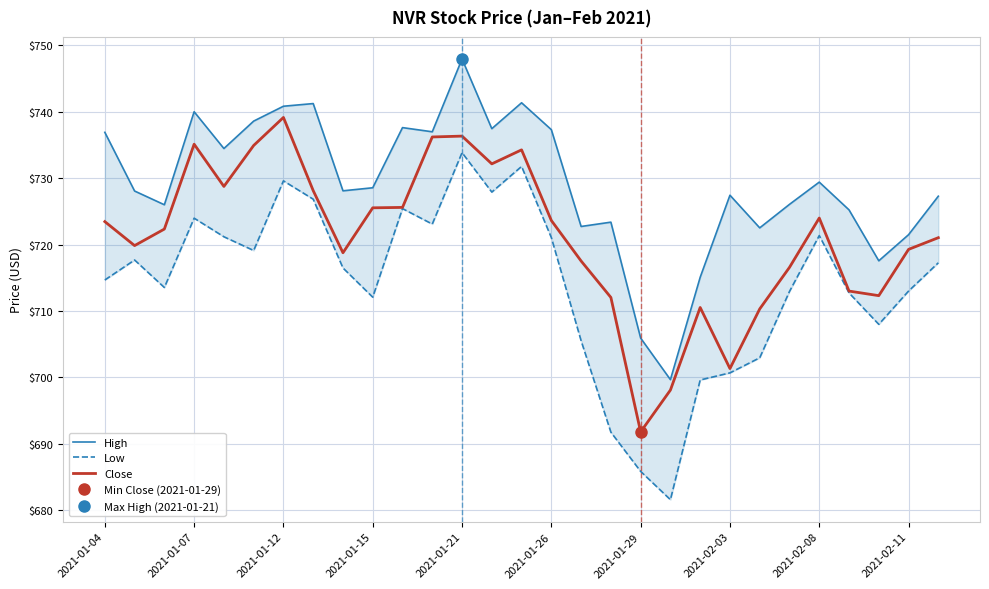

Is this an area chart (filled region under the line)?

No